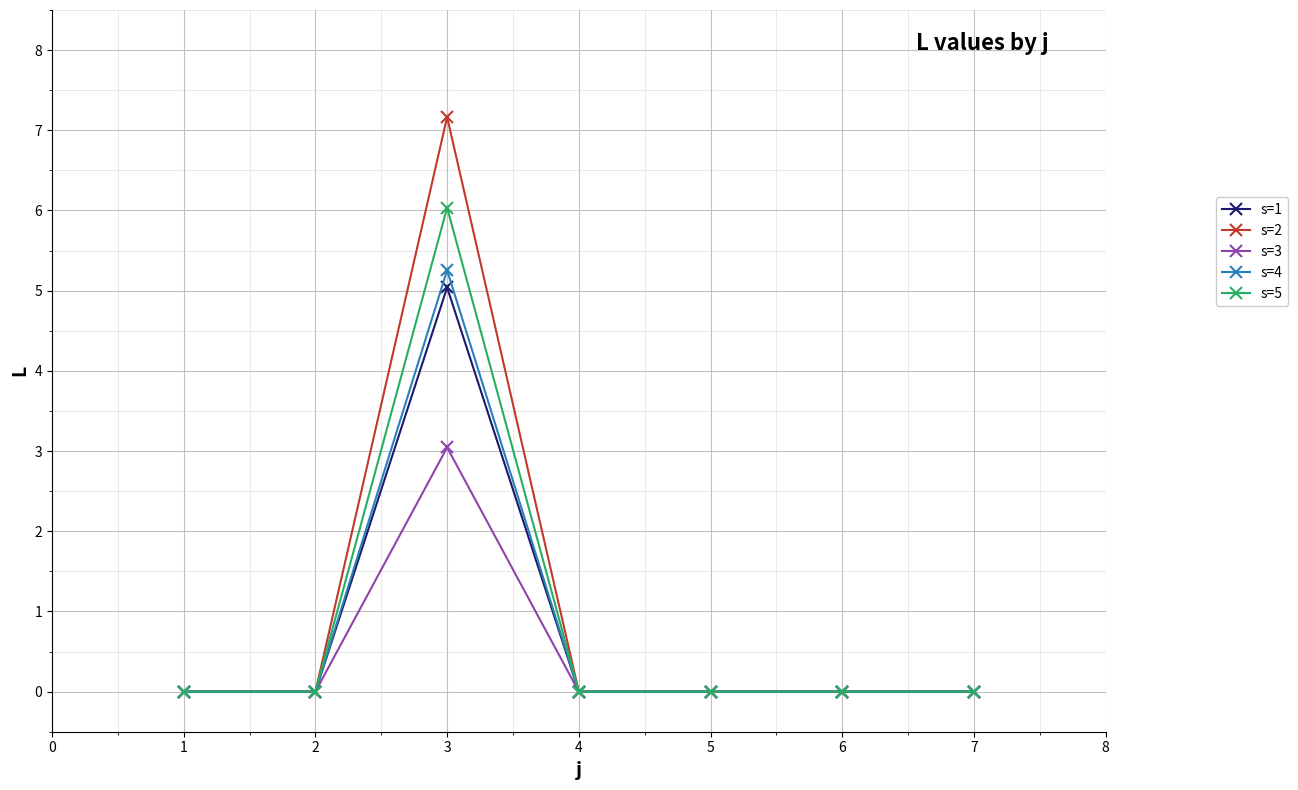

Which series has the widest spread of values?

s=2